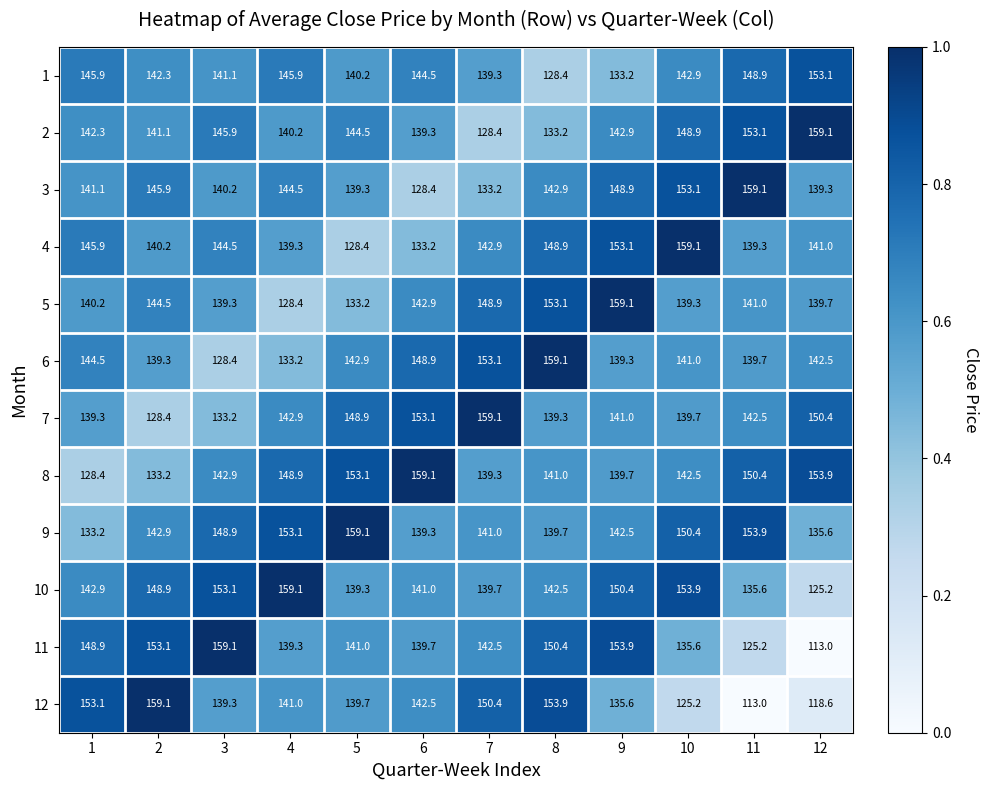

The value of 4 at 8 is 207.3. True or false?

False